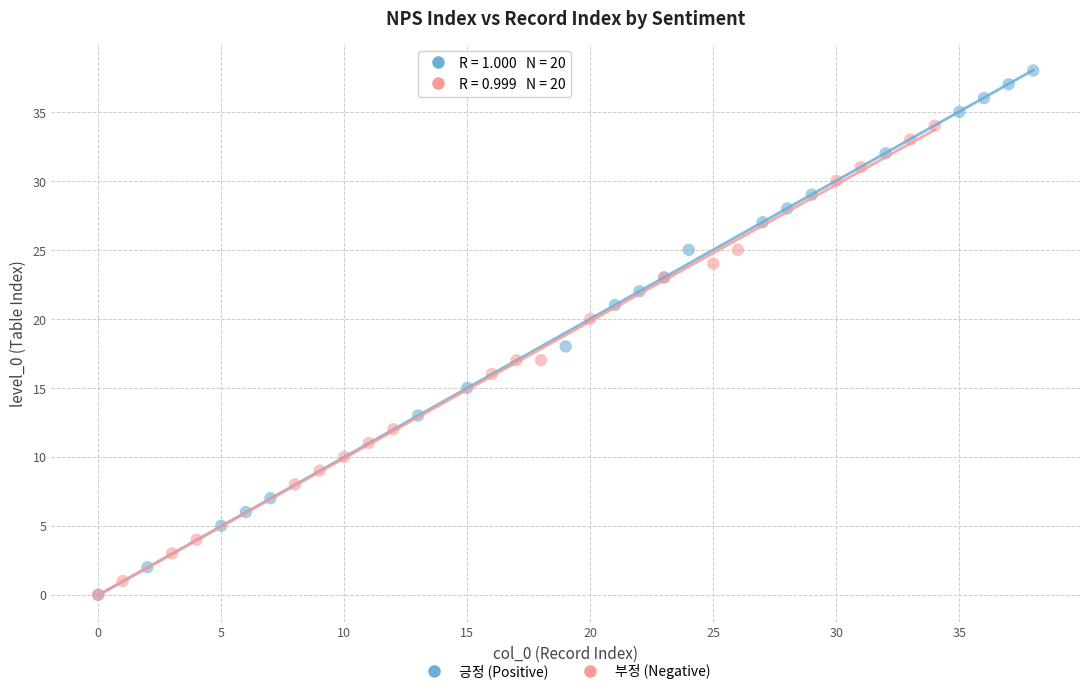

Which series has the widest spread of Y values?

긍정 (Positive)